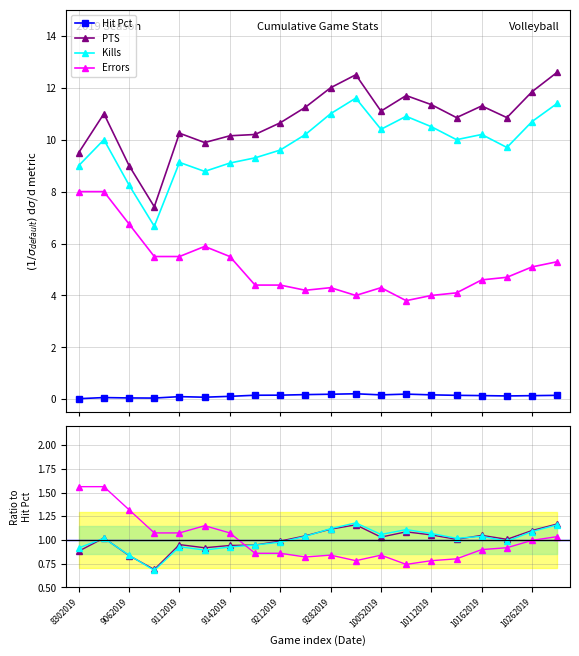

The value of PTS at 9062019 is 1.8. True or false?

False